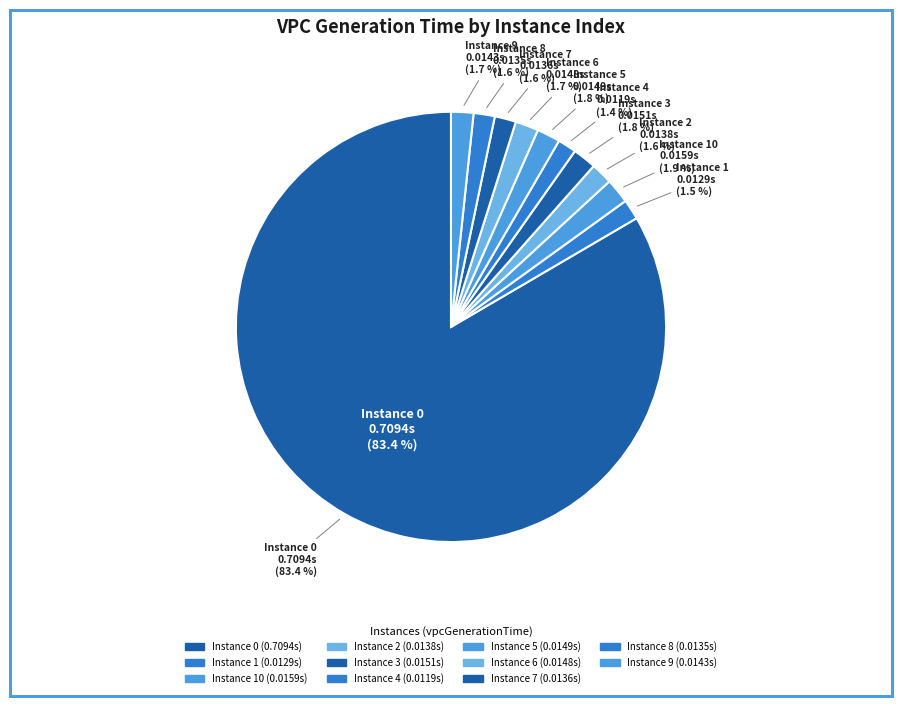

Does 10 account for over 50% of the chart?

No